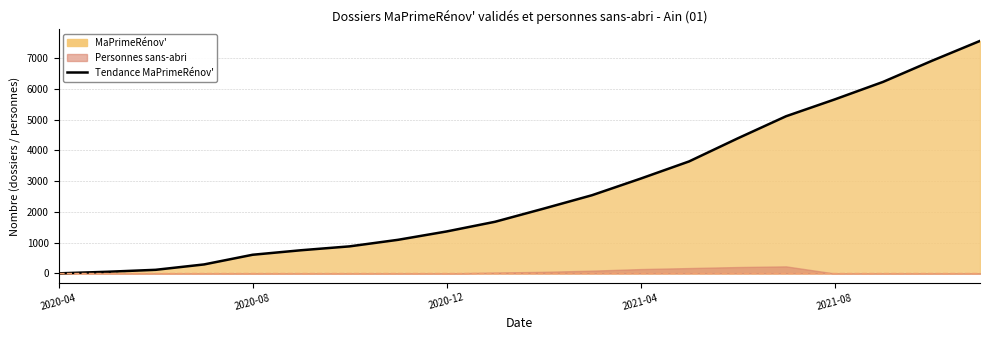

At which label does the data first exceed 2106?

11